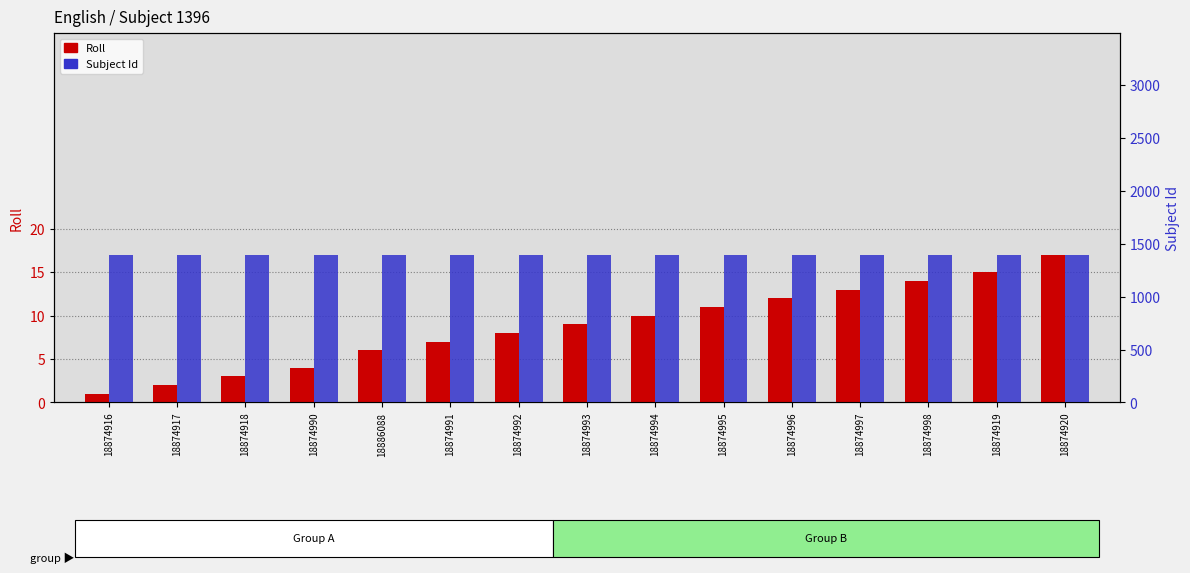

What is the average value of the Roll series?

9